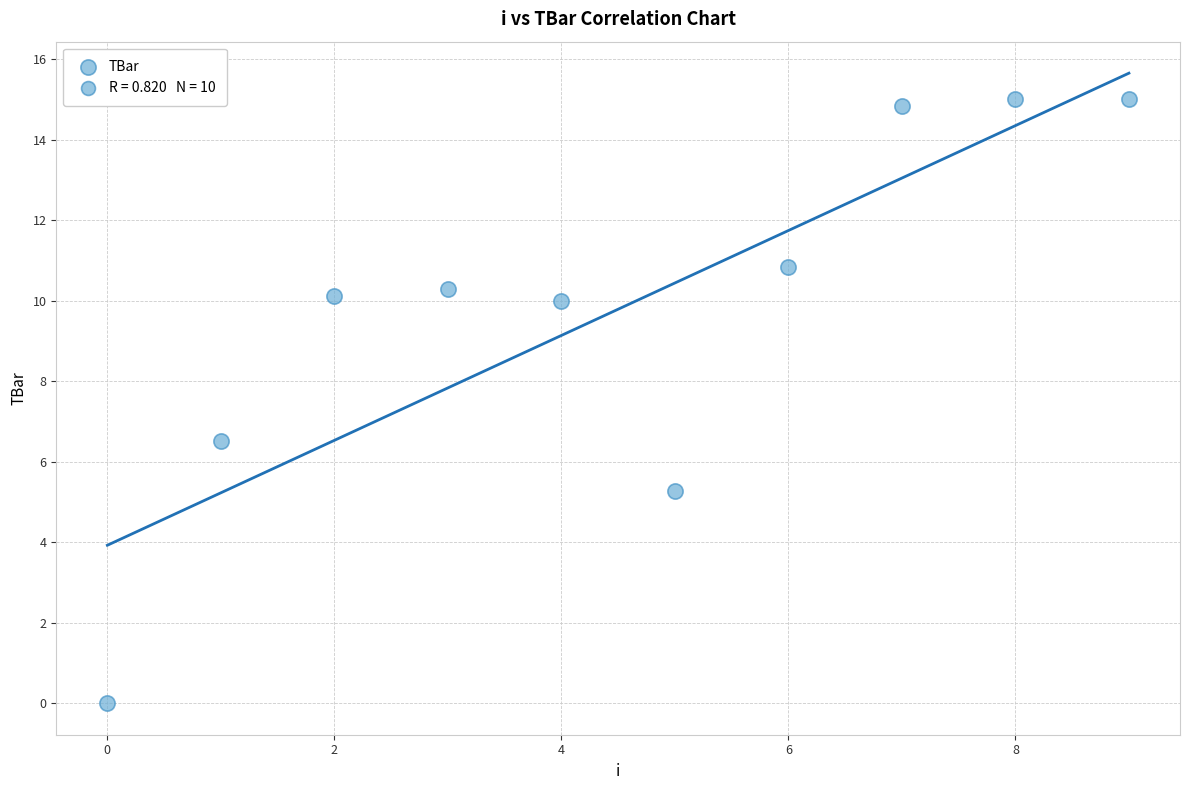

What Y value in the scatter plot is closest to 7?

6.5